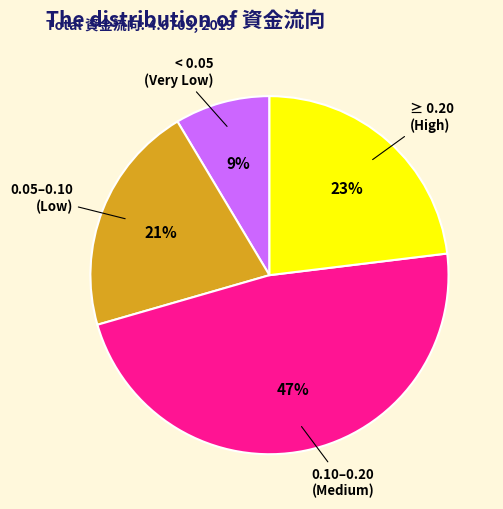

Is there any slice that represents more than half of the pie?

No